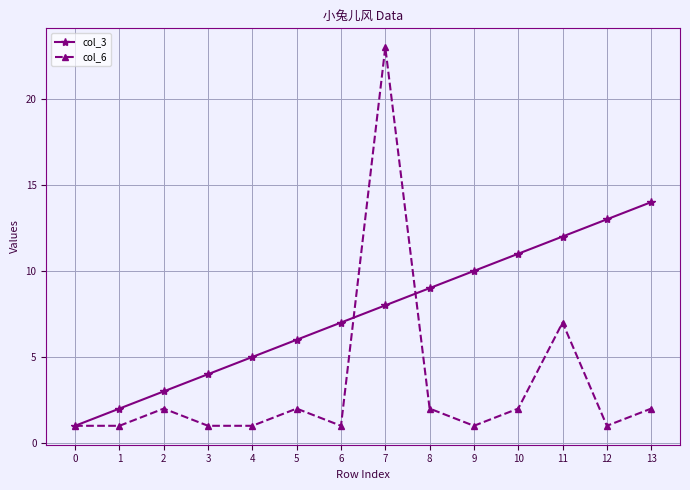

What is the sum of the col_3 values at 12 and 11?

25